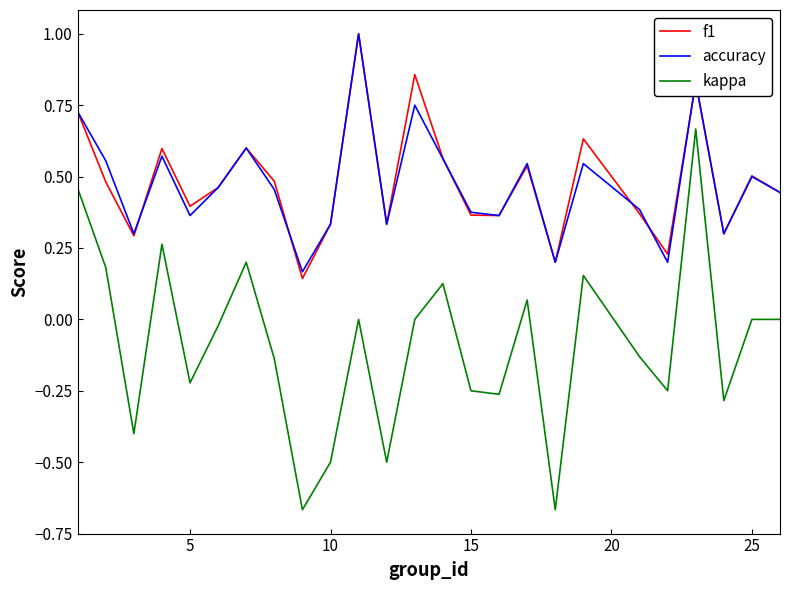

True or false: accuracy and kappa intersect in this chart.

False